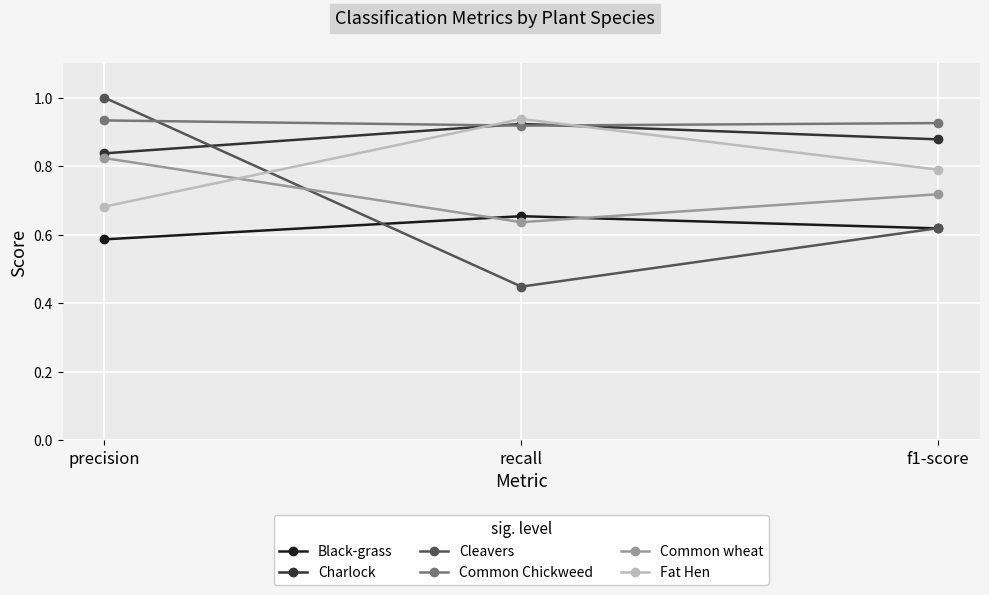

Which category has the highest value in the Cleavers series?

precision